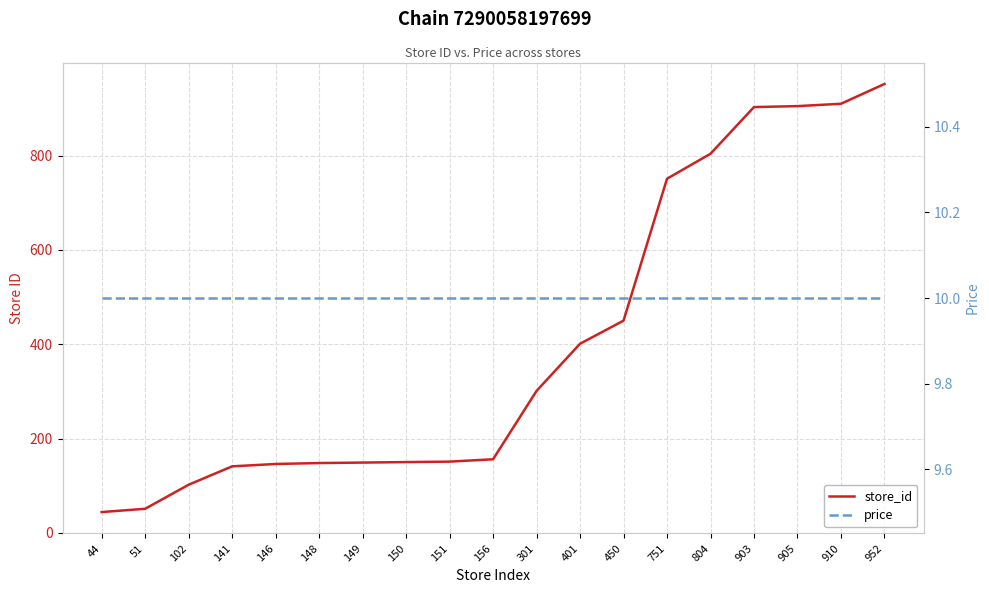

Which series has the largest total across all categories?

store_id